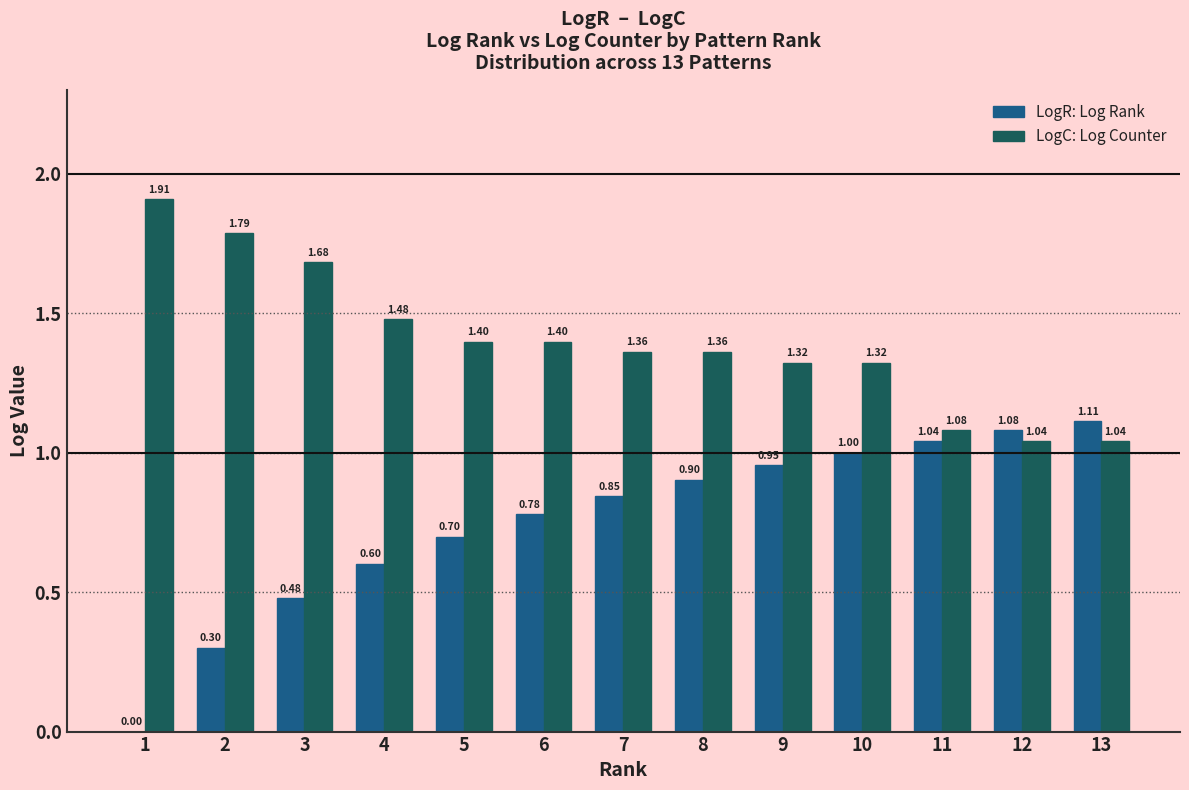

At which category is the sum across all series the highest?

10